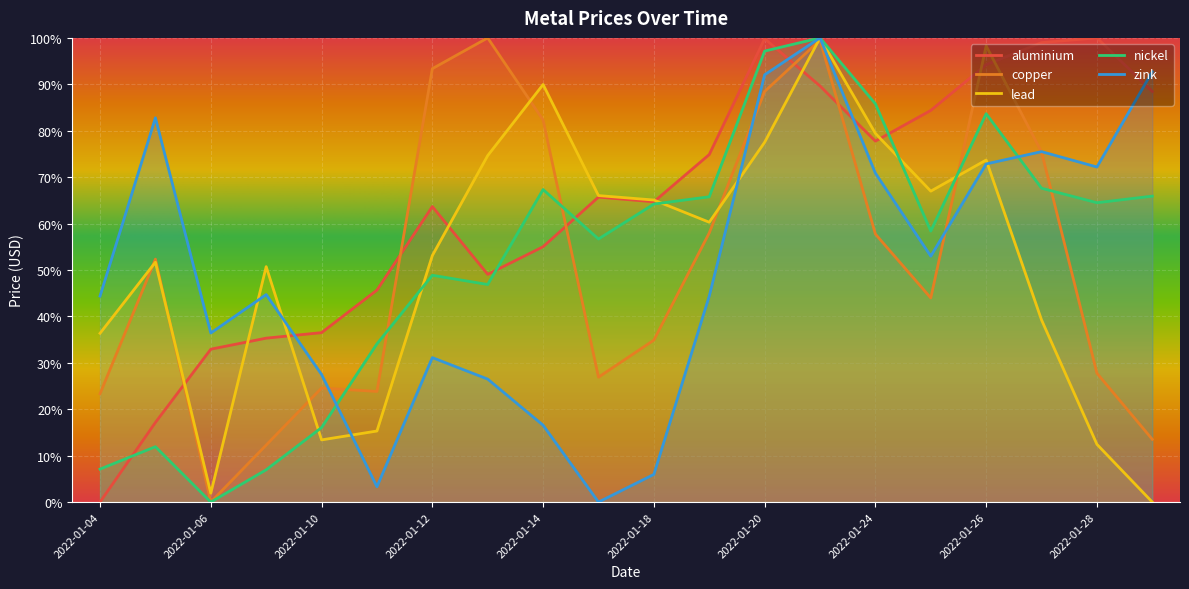

What is the difference between the second highest and minimum values in the zink series?

92.7